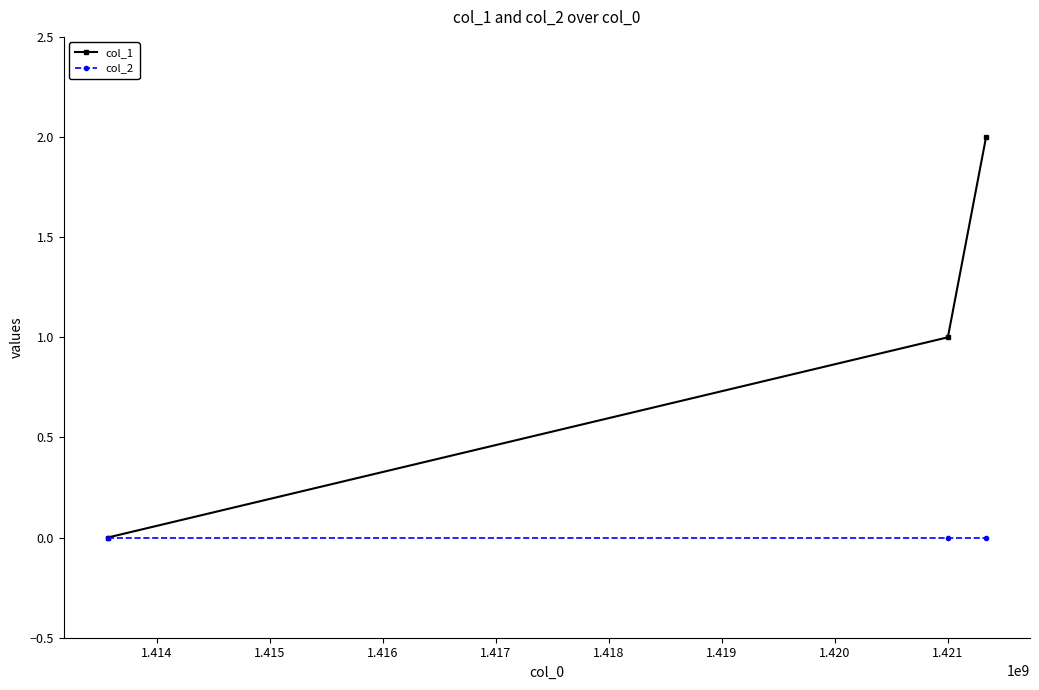

Rank the series by their maximum value, from lowest to highest.

col_2, col_1